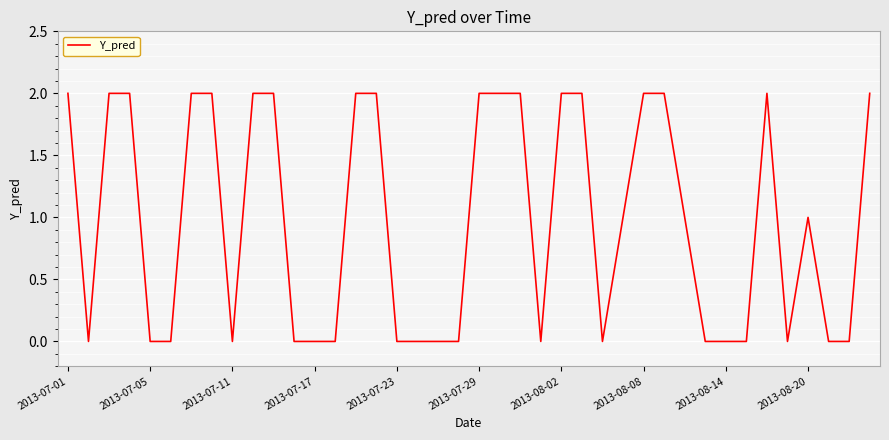

What is the sum of all values?

39